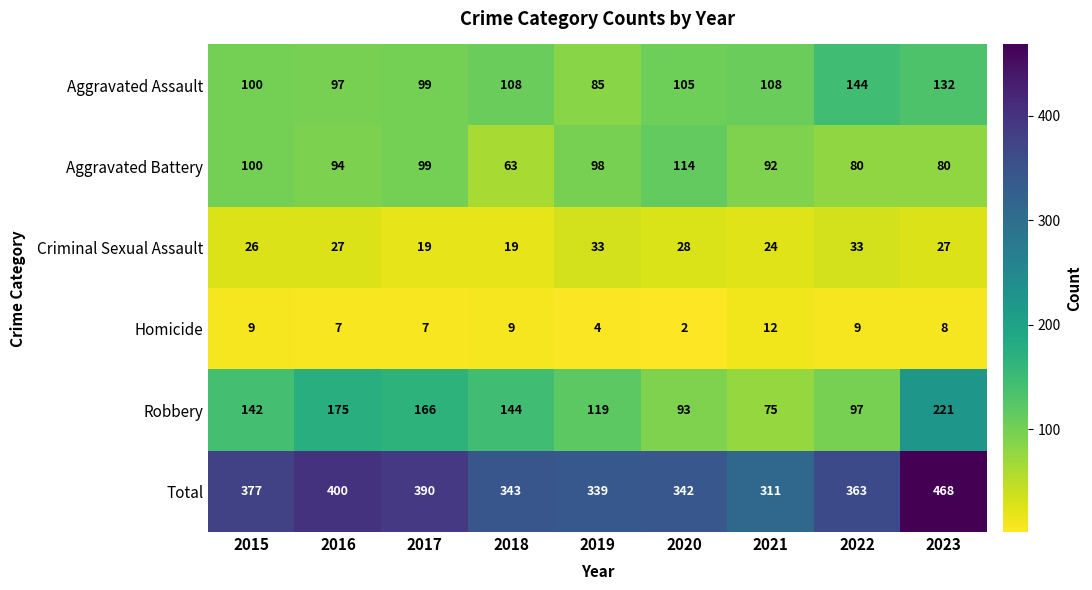

What is the difference between the maximum and minimum values in the Robbery series?

146